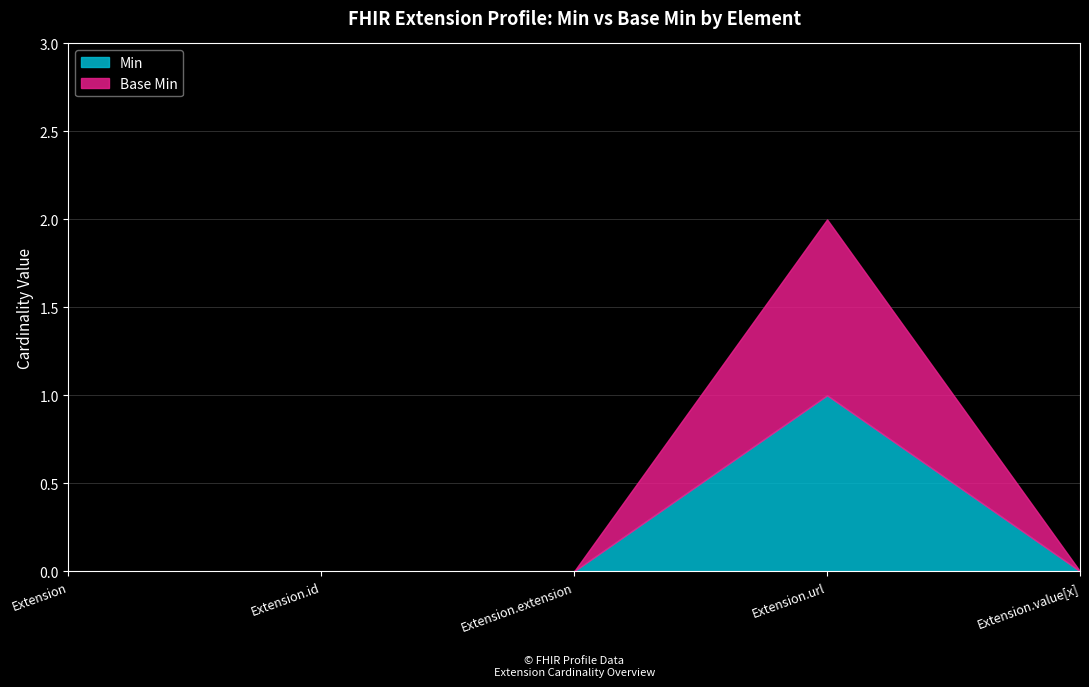

True or false: Min has more than 0 interior local peaks.

True